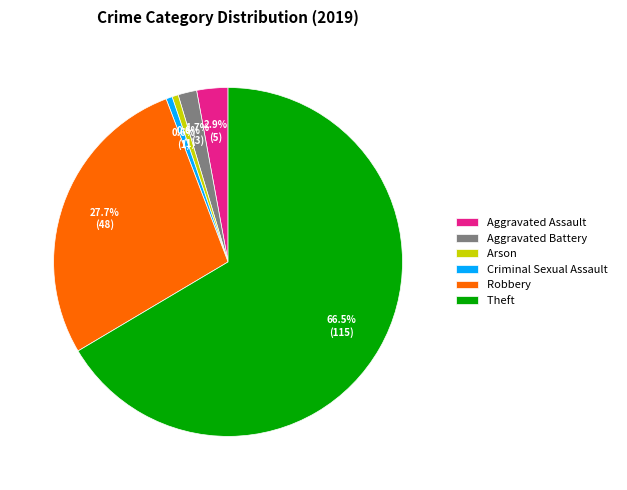

True or false: Aggravated Assault accounts for 10% of the total.

False